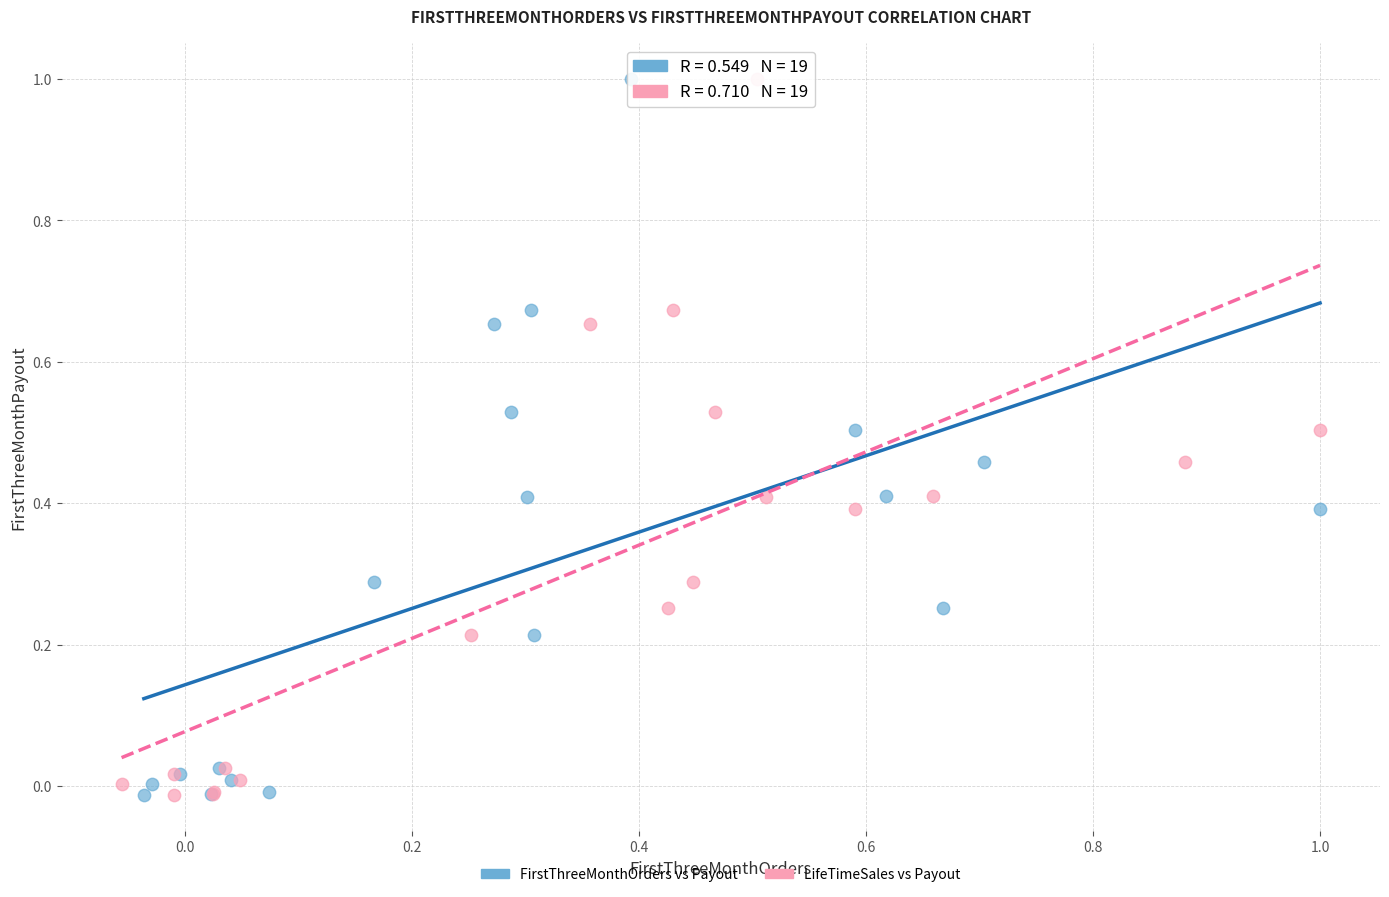

What are all the series names shown in the legend?

FirstThreeMonthOrders vs Payout, LifeTimeSales vs Payout